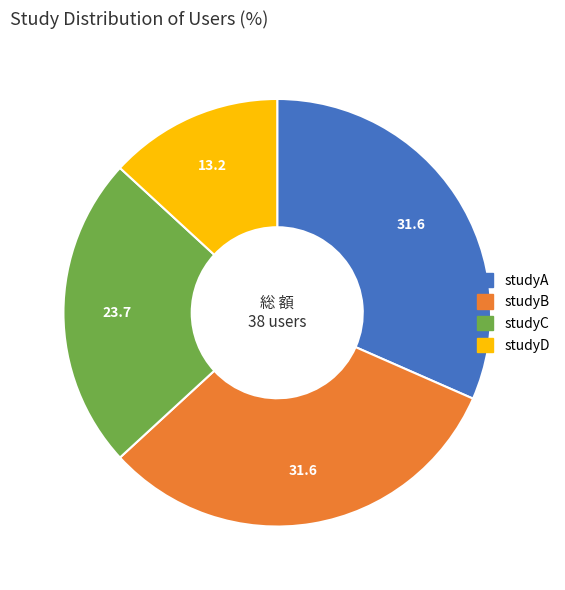

Combined, do studyD and studyC account for over 50%?

No